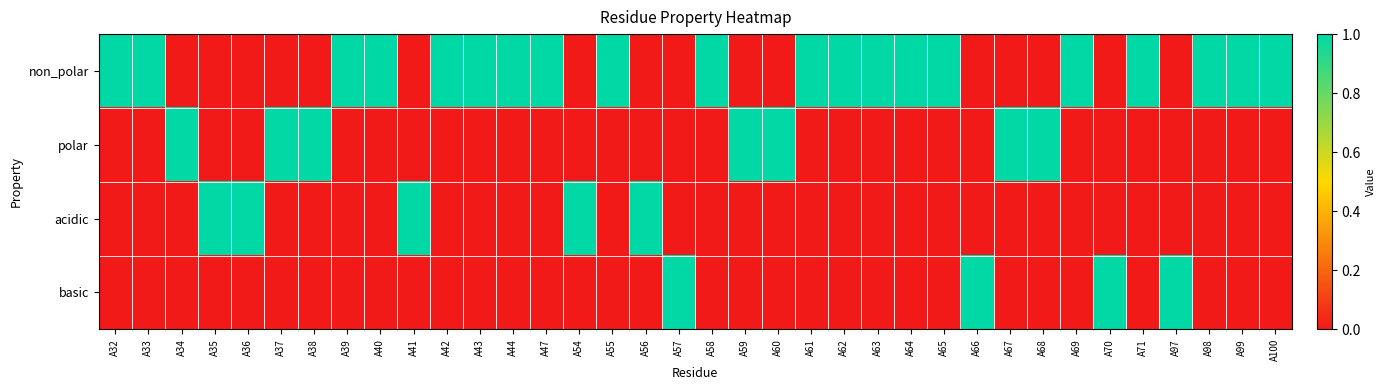

At A42, list the series in order from largest to smallest.

non_polar, polar, acidic, basic